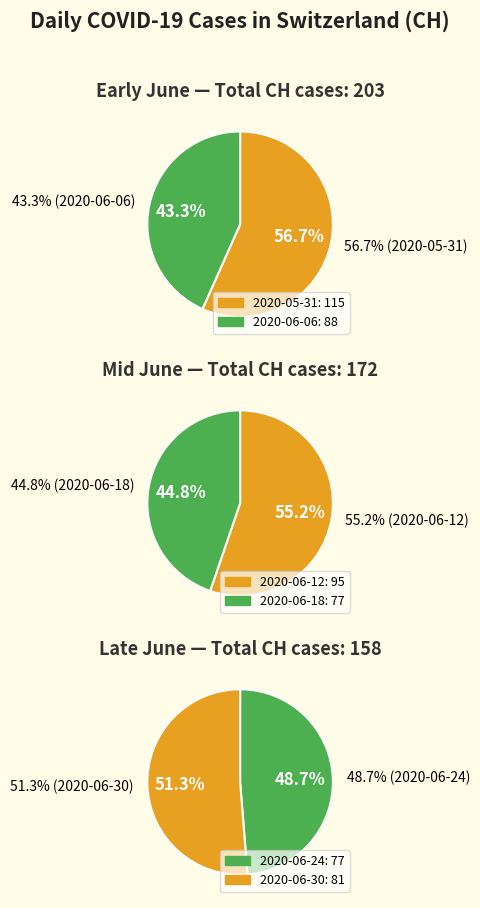

Does any single category account for the majority?

No